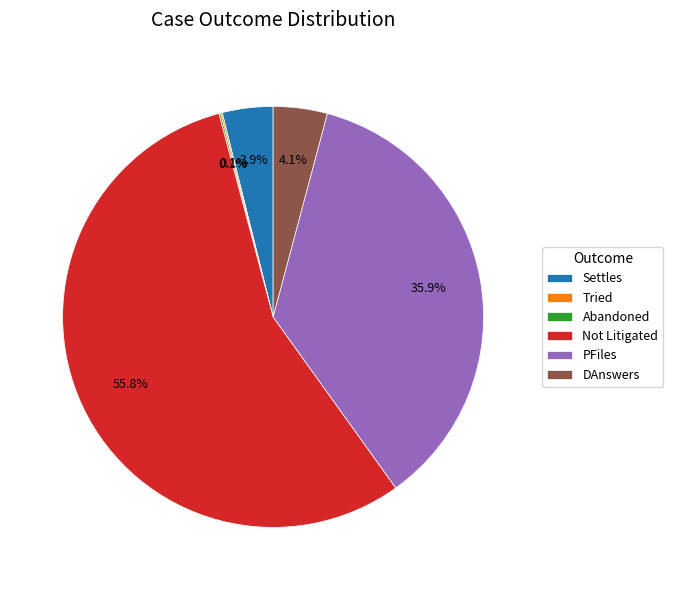

Is there any slice that represents more than half of the pie?

Yes